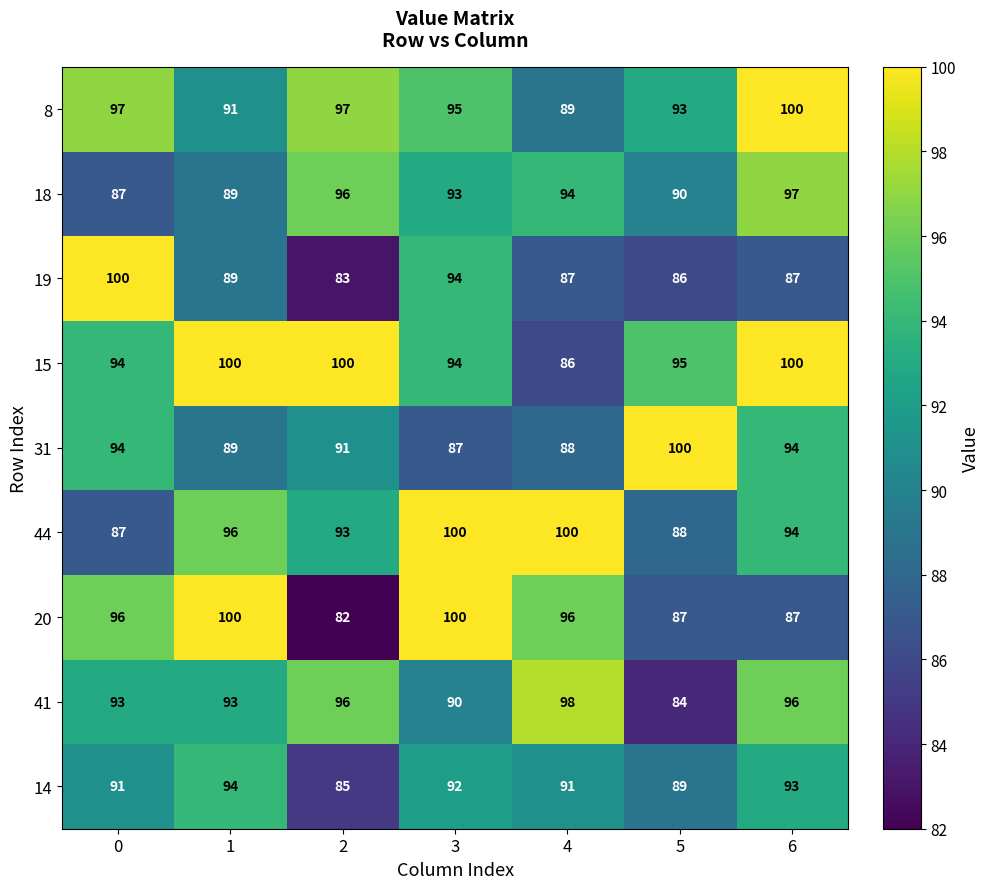

Which series has the largest total across all categories?

15